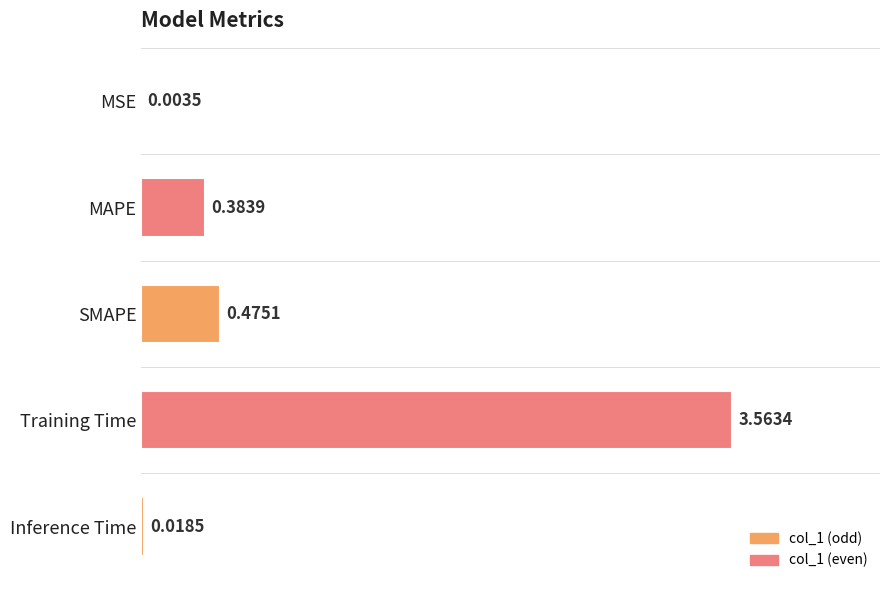

Where is the data nearest to the value 1?

SMAPE